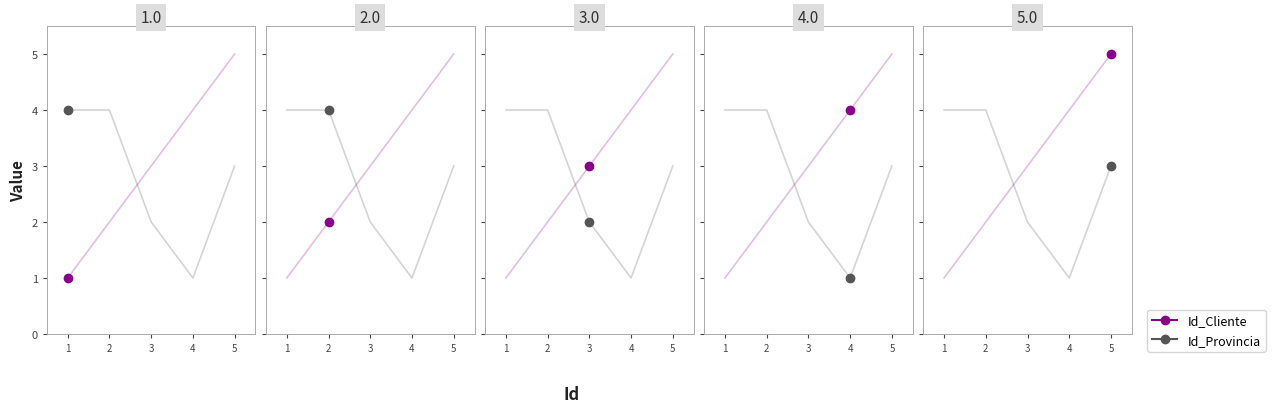

True or false: Id_Provincia has more than 1 interior local peaks.

False